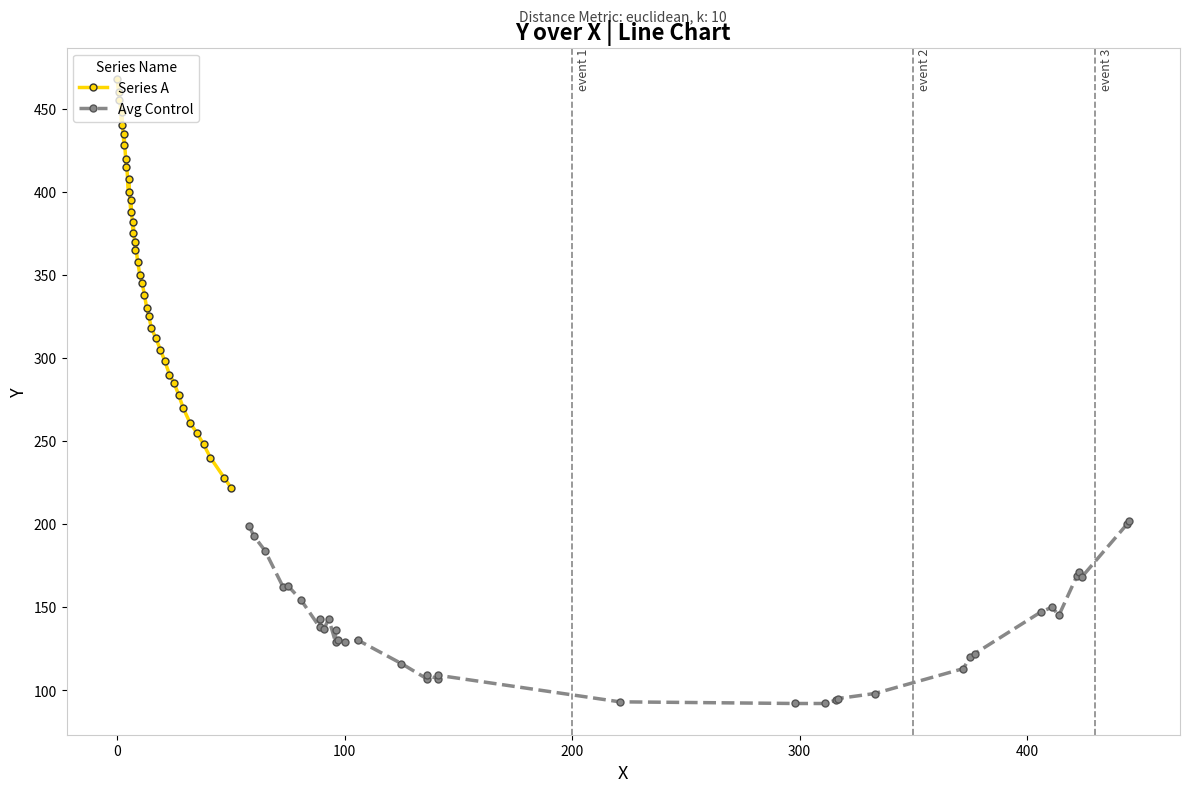

Is this an area chart (filled region under the line)?

No